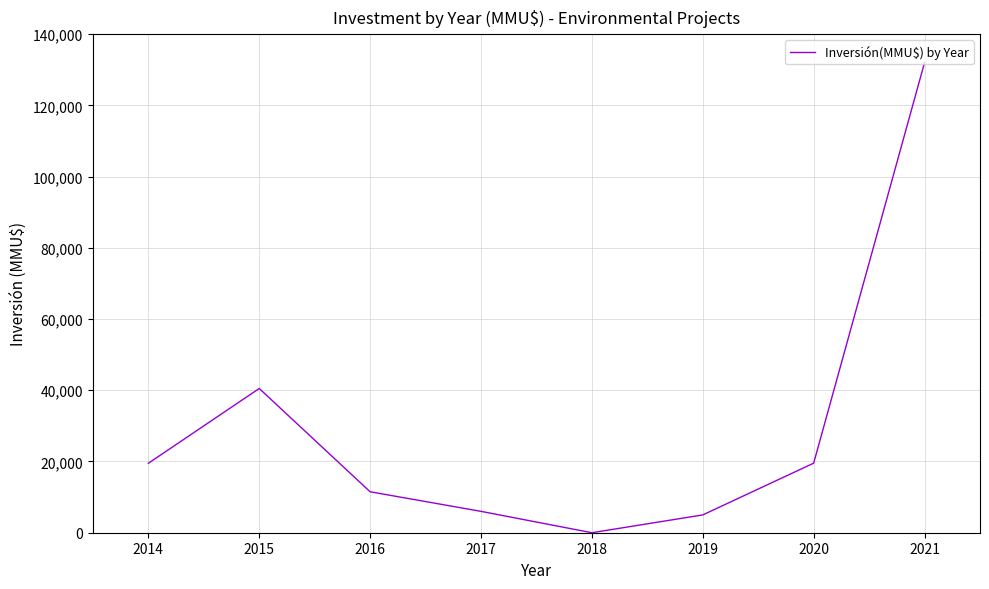

Which category has the lowest value across all series?

2018